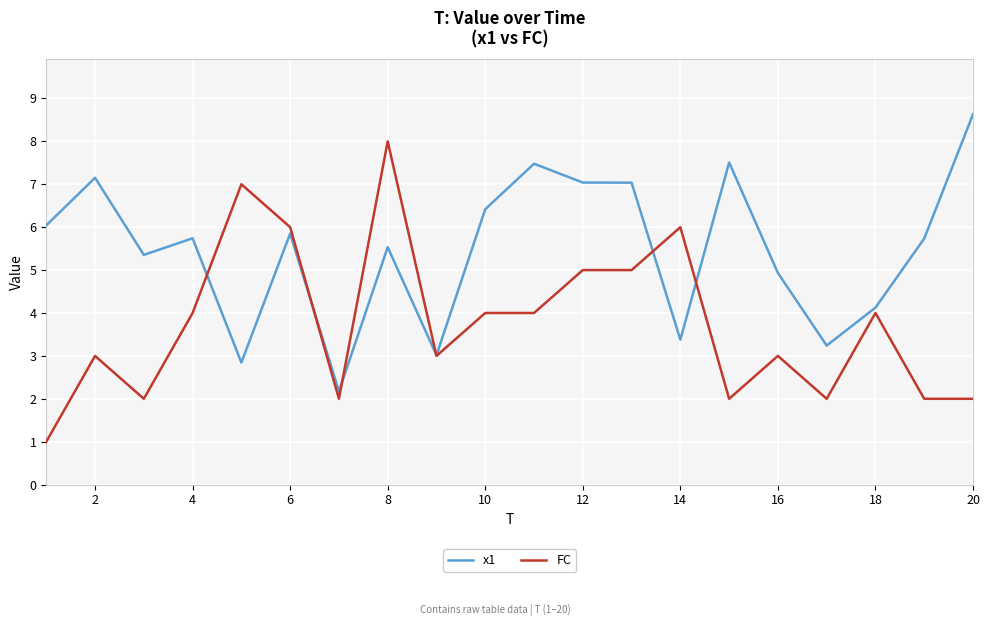

What is the highest value of the FC series?

8.0